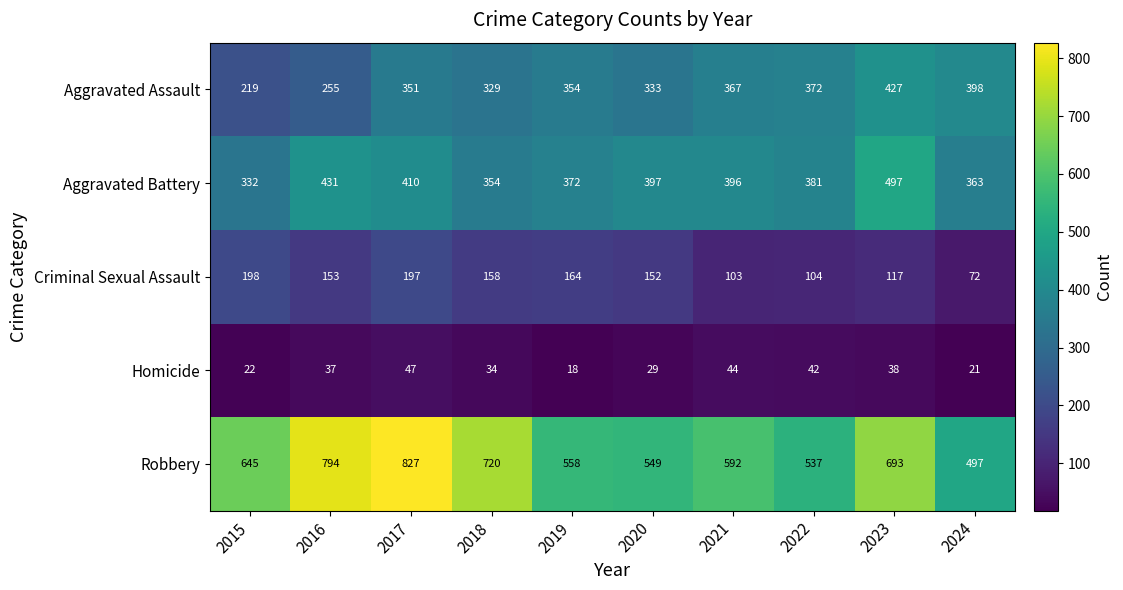

Which series changed the most between 2016 and 2018?

Aggravated Battery